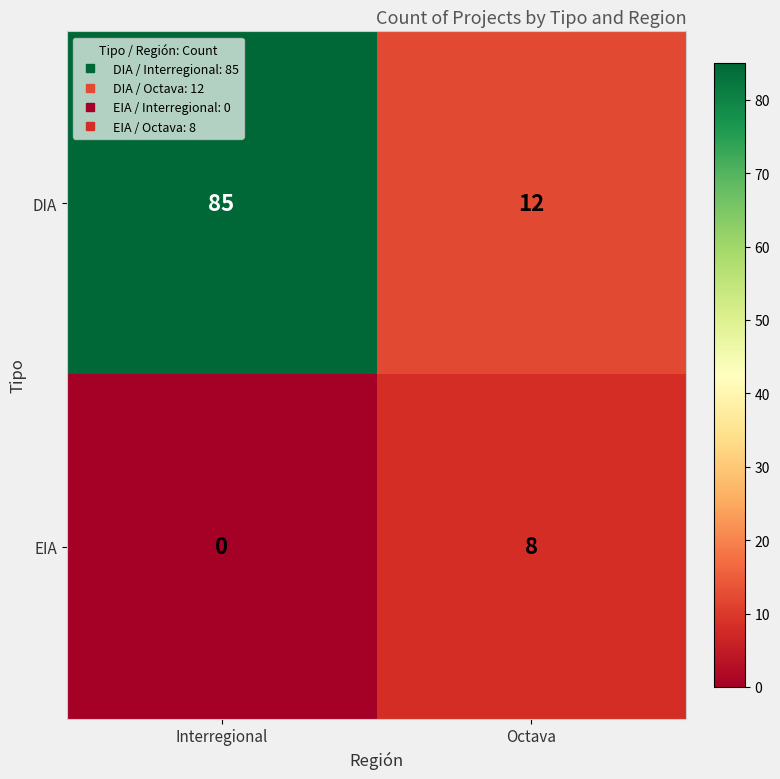

Which series changed the most between Interregional and Octava?

DIA